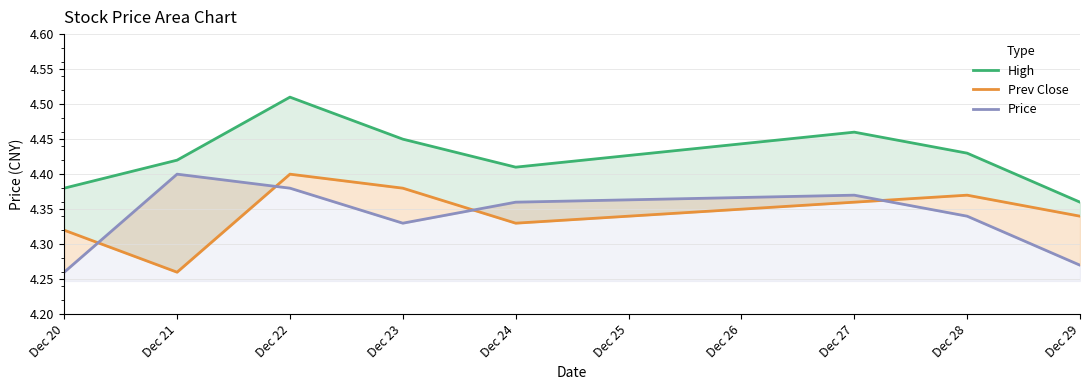

The High series shows 4.4 at Dec 24. True or false?

True